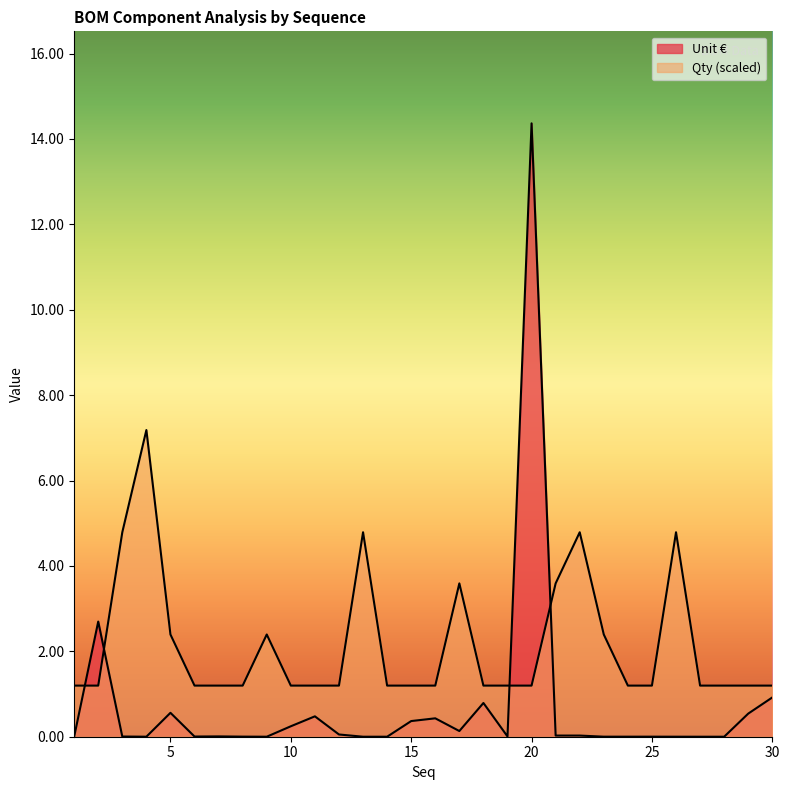

How many categories are shown in the chart?

30